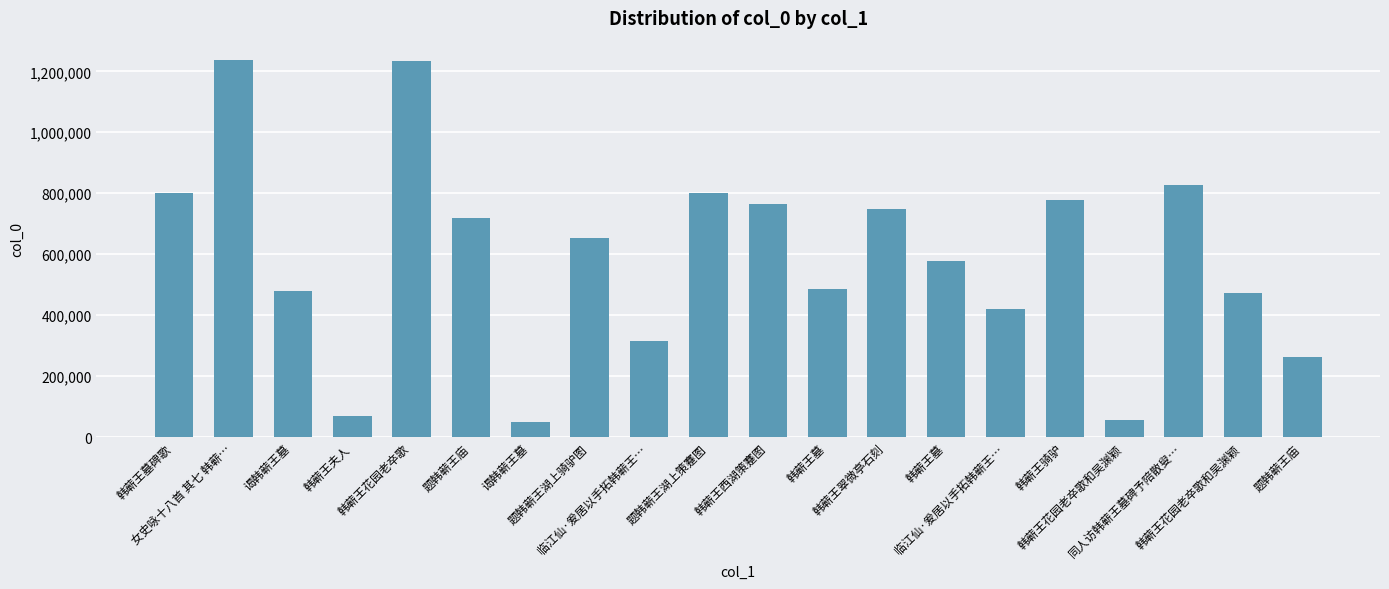

Does the chart contain stacked bars?

No